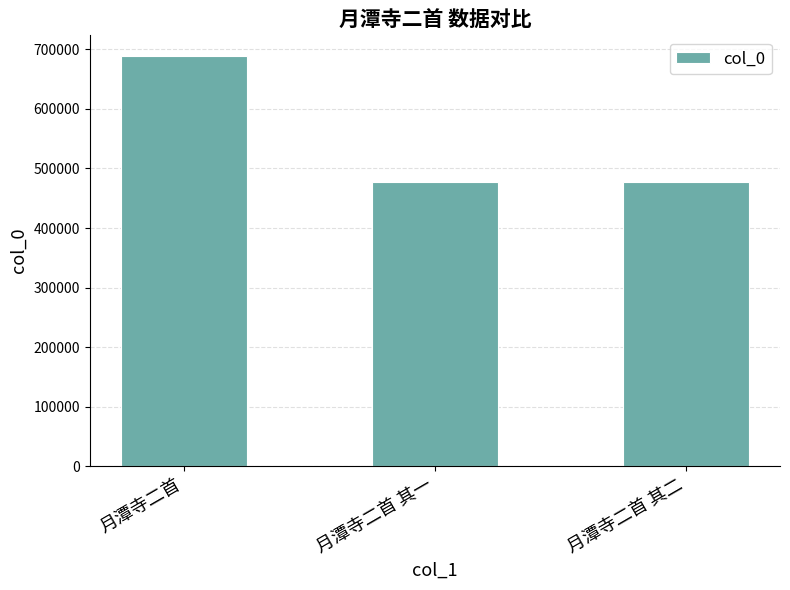

What is the label of the 3rd bar from the left?

月潭寺二首 其二